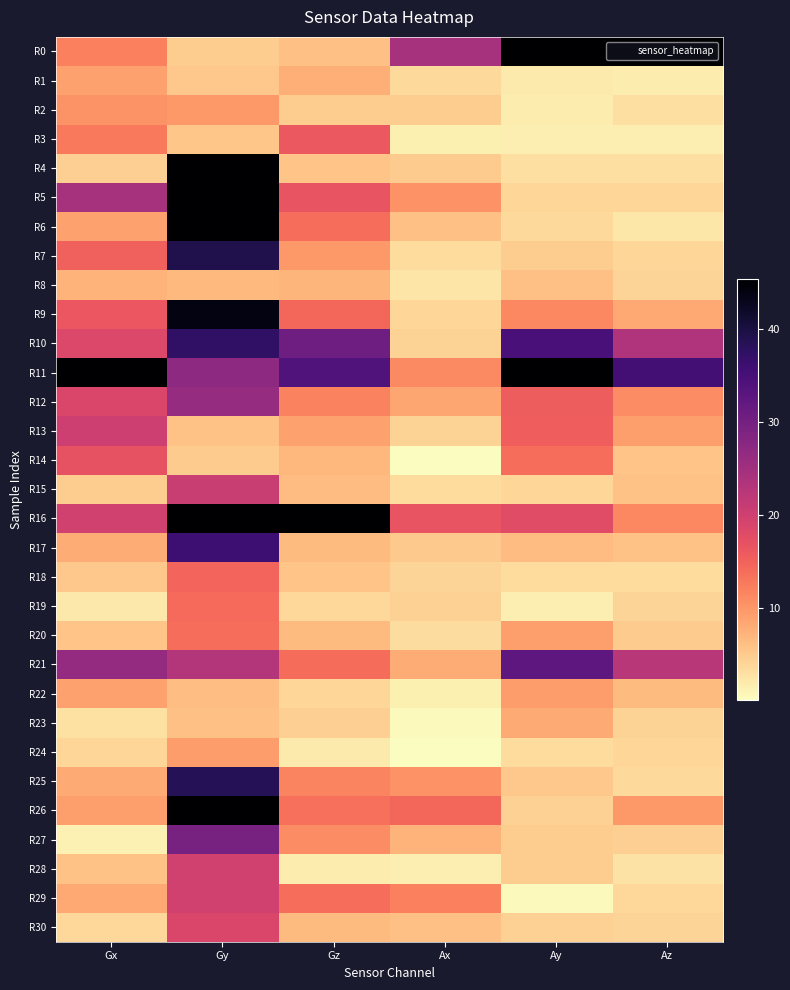

Which category has the highest value across all series?

Ay